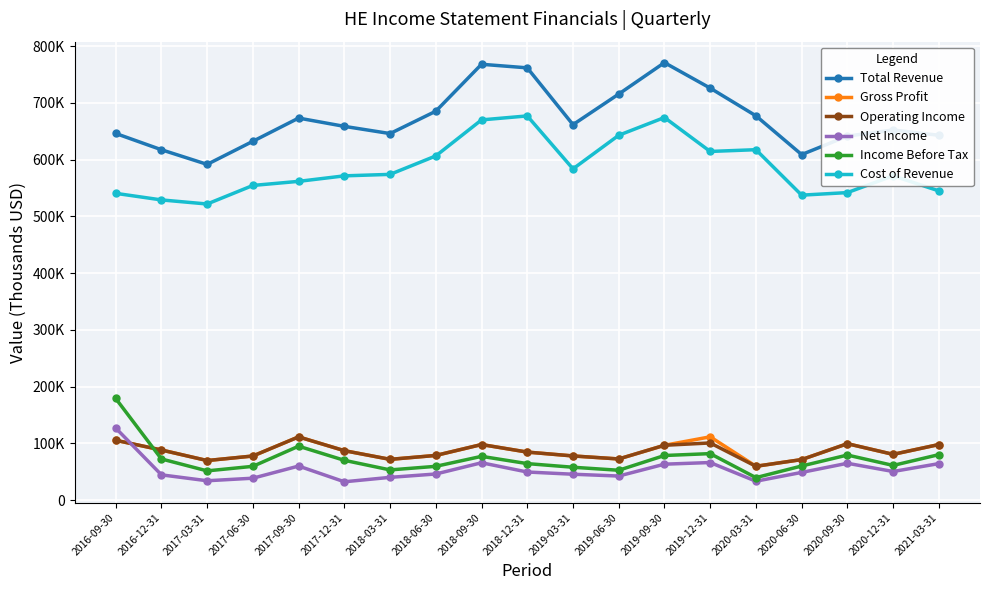

What are all the series names shown in the legend?

Total Revenue, Gross Profit, Operating Income, Net Income, Income Before Tax, Cost of Revenue